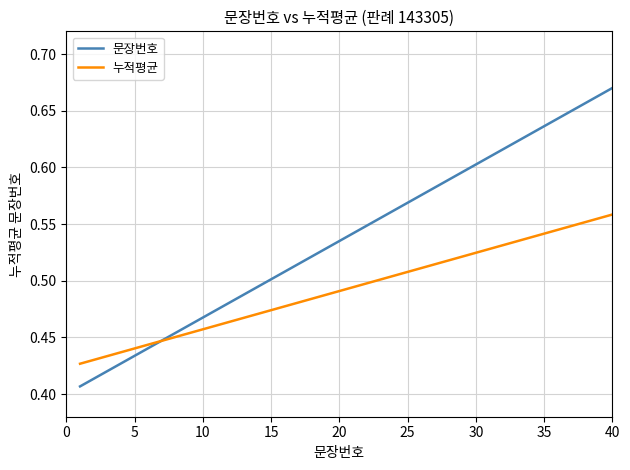

Rank the series by their maximum value, from highest to lowest.

문장번호, 누적평균